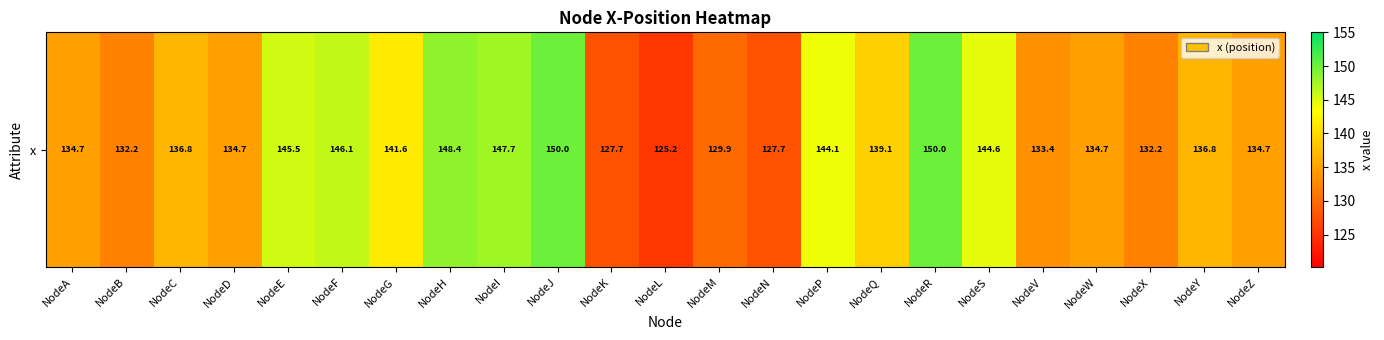

At which label does the data first exceed 136?

NodeC